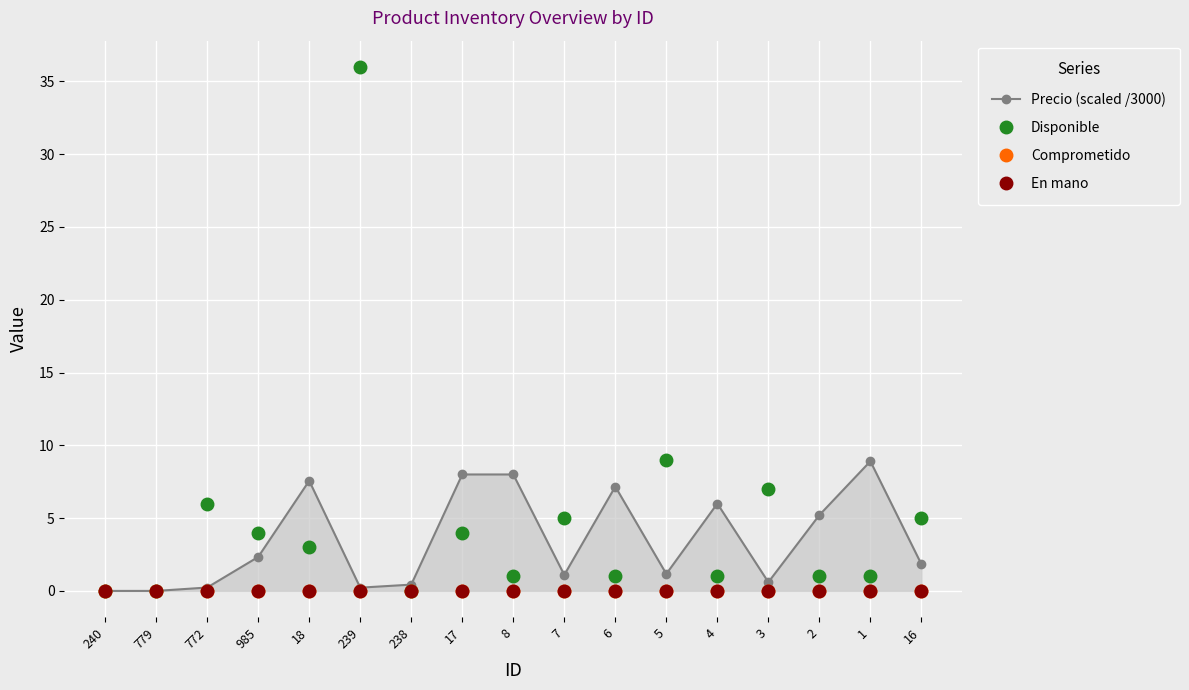

List the labels in order of En mano value, largest first.

240, 779, 772, 985, 18, 239, 238, 17, 8, 7, 6, 5, 4, 3, 2, 1, 16